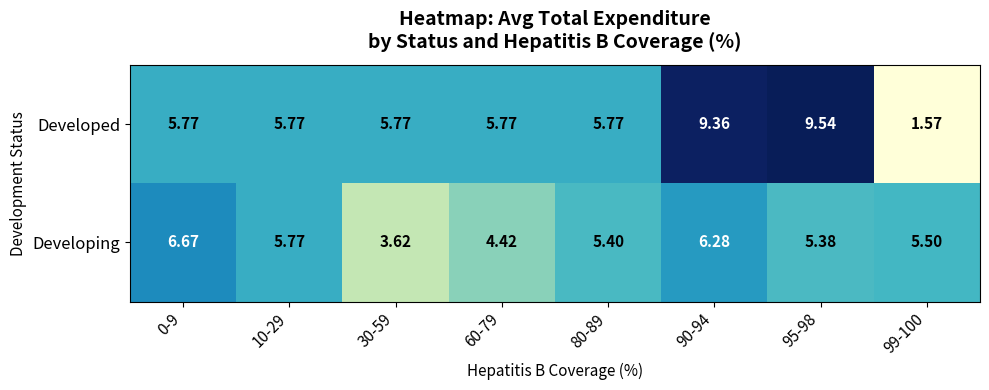

Rank the series at 0-9 from highest to lowest value.

Developing, Developed